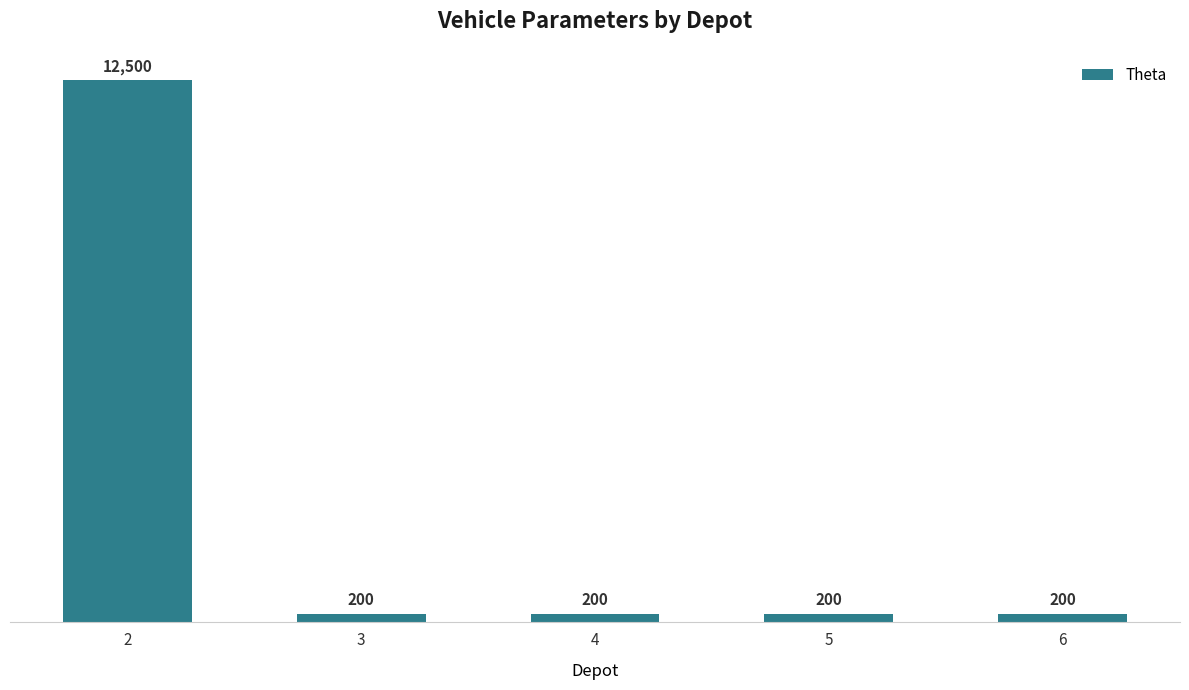

The chart shows a value of 200 at 4. True or false?

True